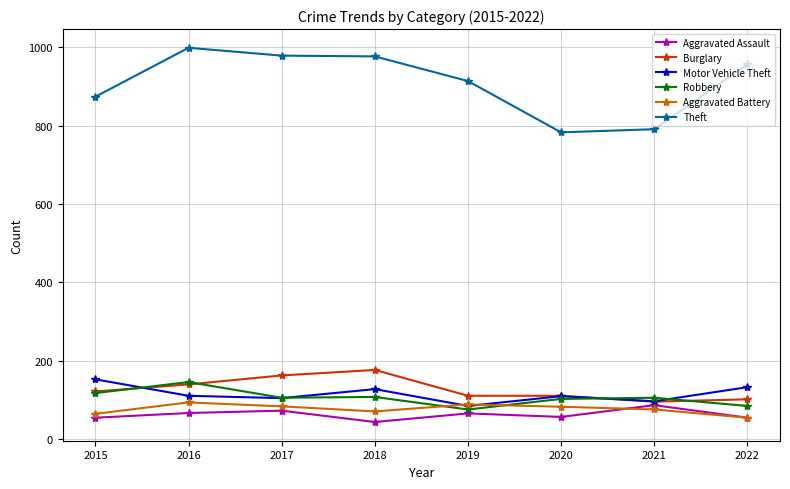

What is the difference between the second highest and second lowest values in the Theft series?

188